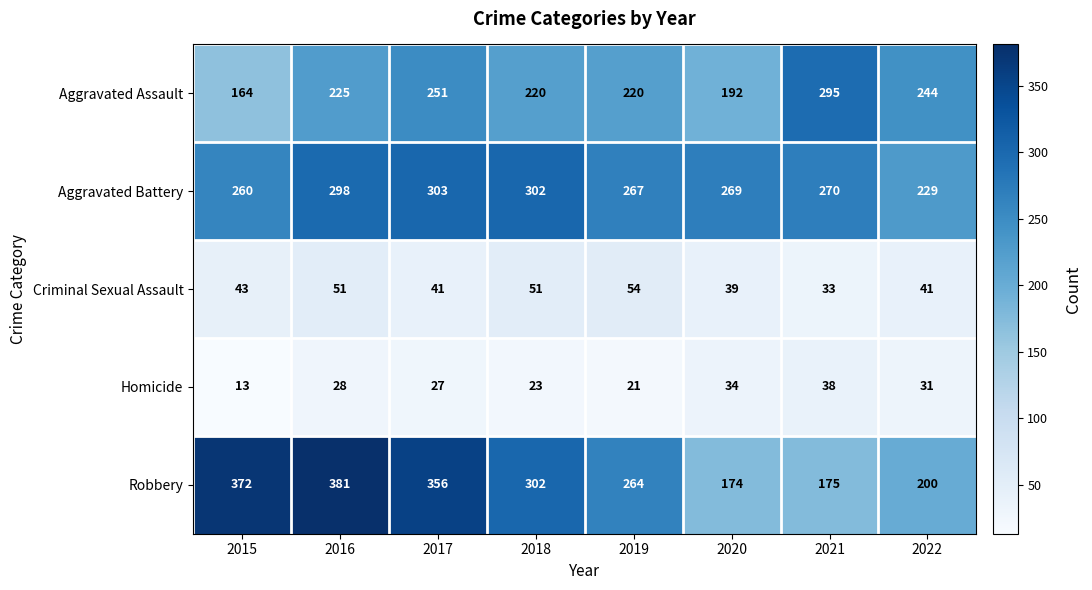

What is the total value across all series at 2022?

745